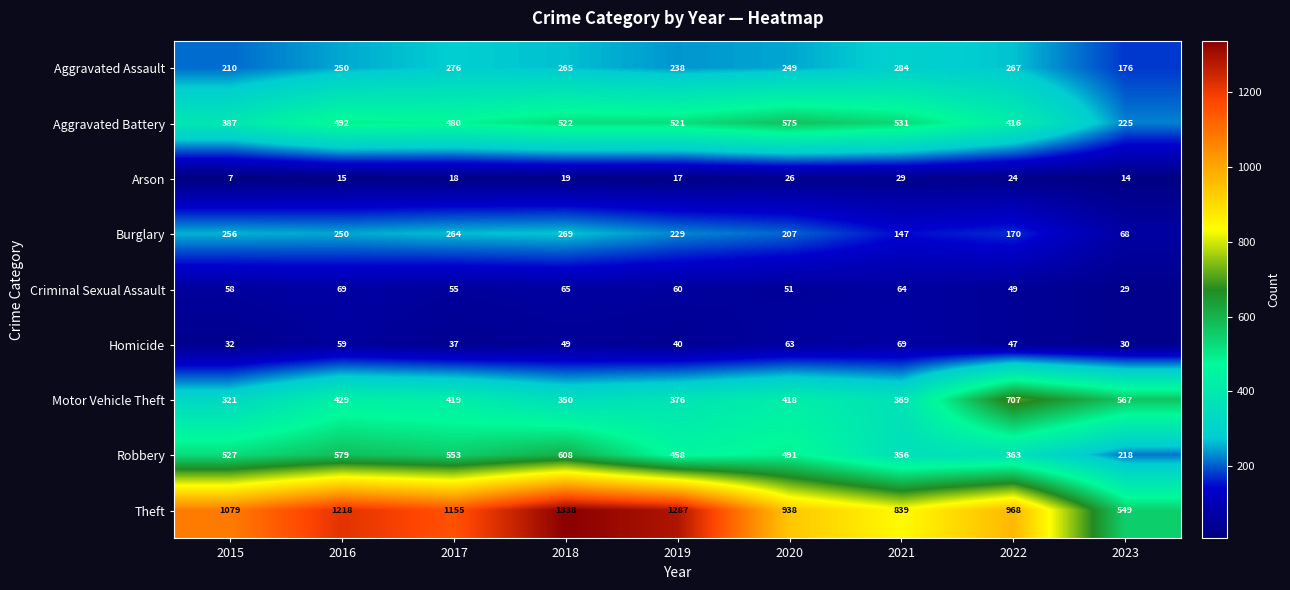

At which category does the chart reach its minimum across all series?

2015